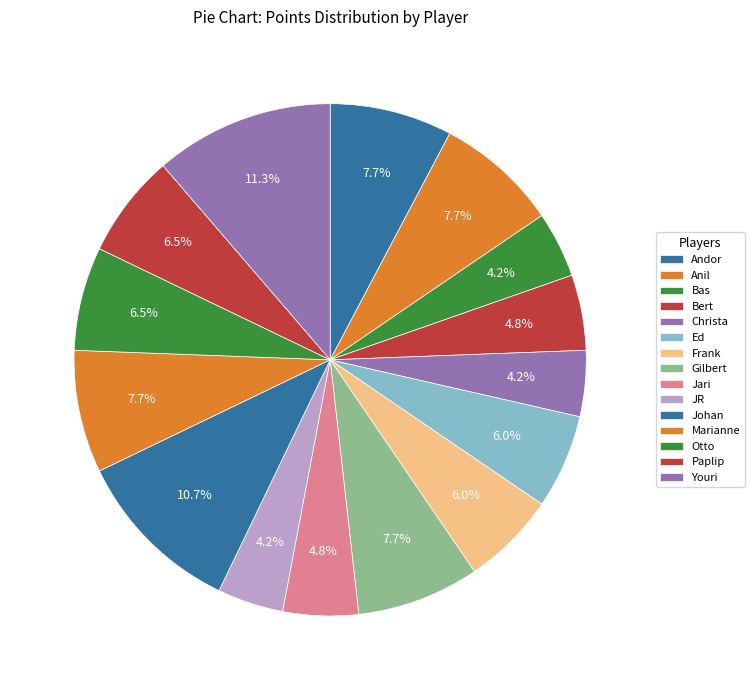

Is it true that Ed is 20% of the pie?

False